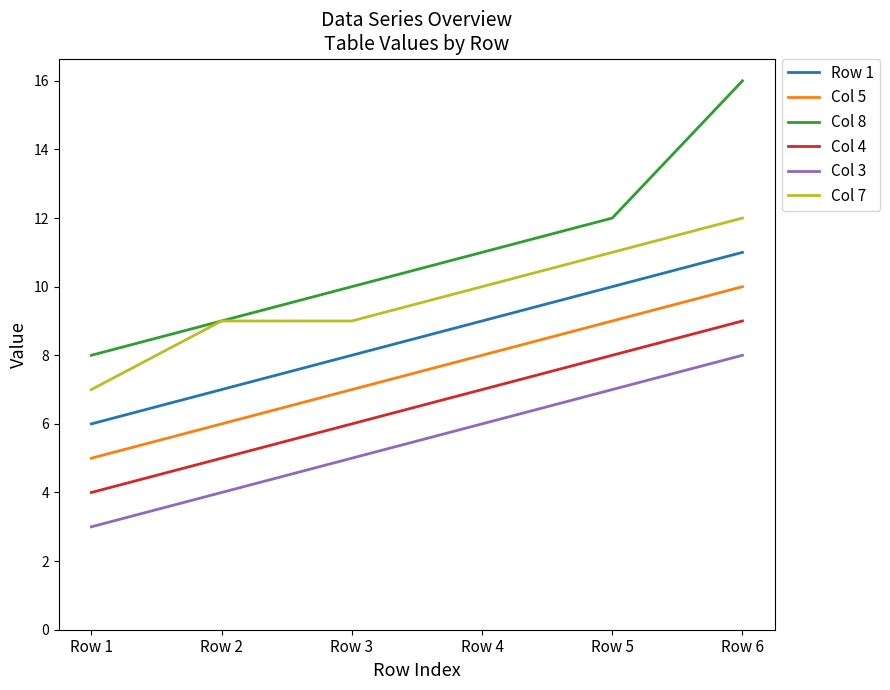

What is the difference between the Col 3 values at Row 2 and Row 5?

3